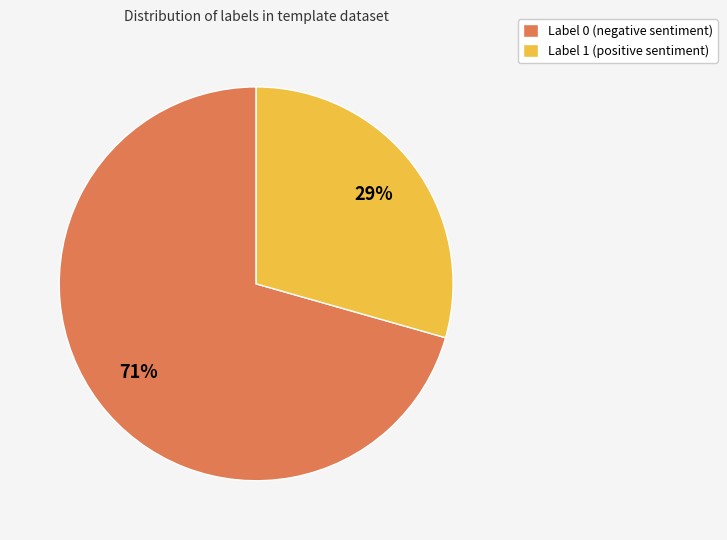

Is it true that Label 1 (positive sentiment) is 44% of the pie?

False